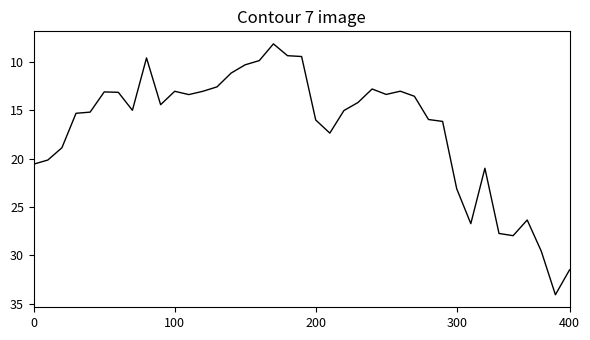

True or false: the data shows 26.7 at 200.

False